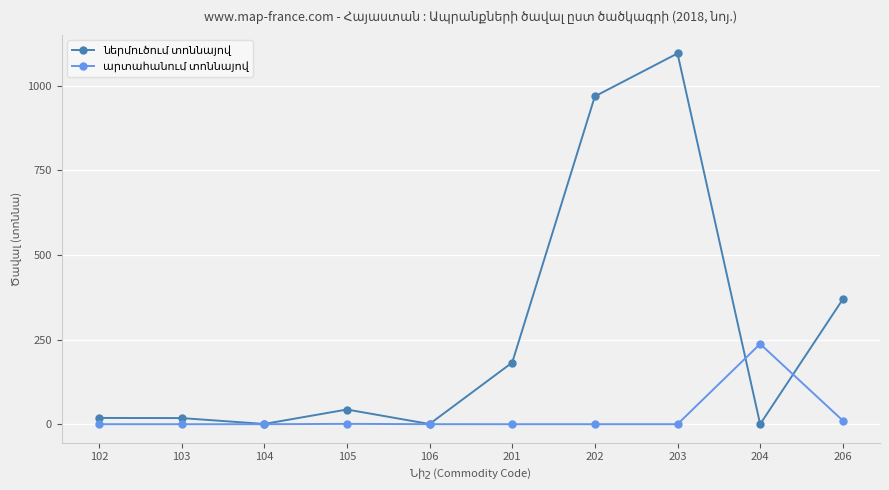

What is the total value across all series at 202?

968.8